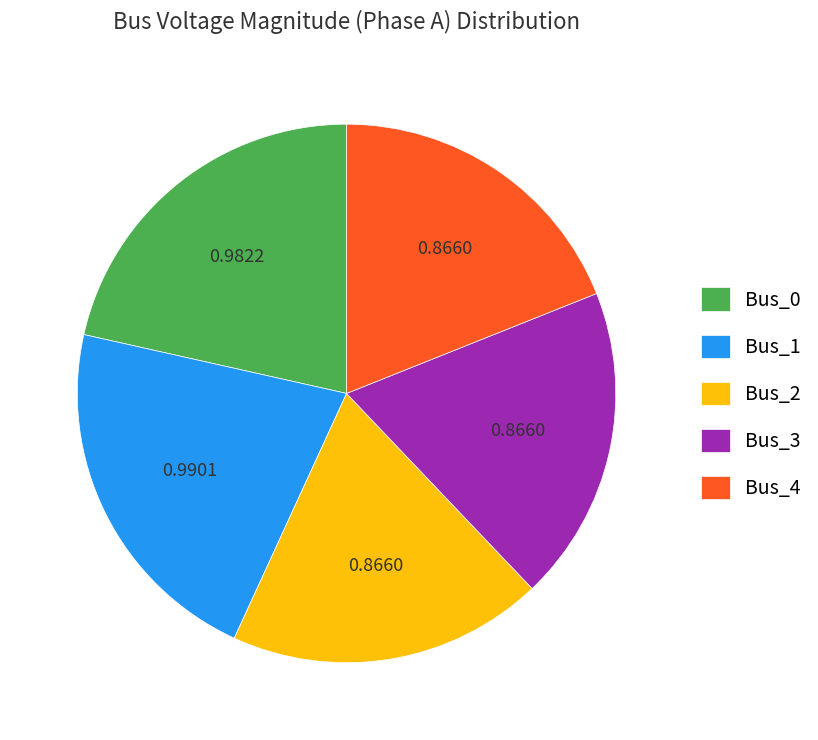

Is the sum of Bus_1 and Bus_0 greater than half?

No